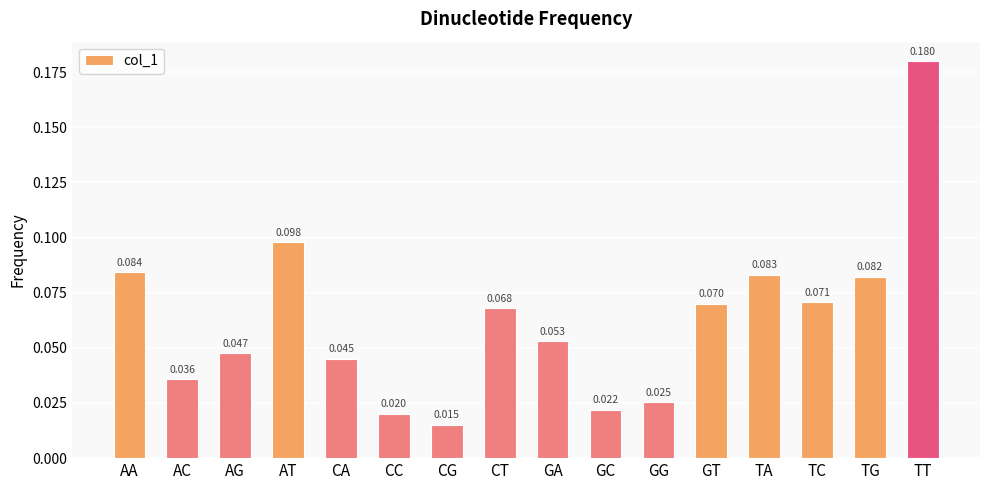

What is the change in value from GG to TA?

+0.1